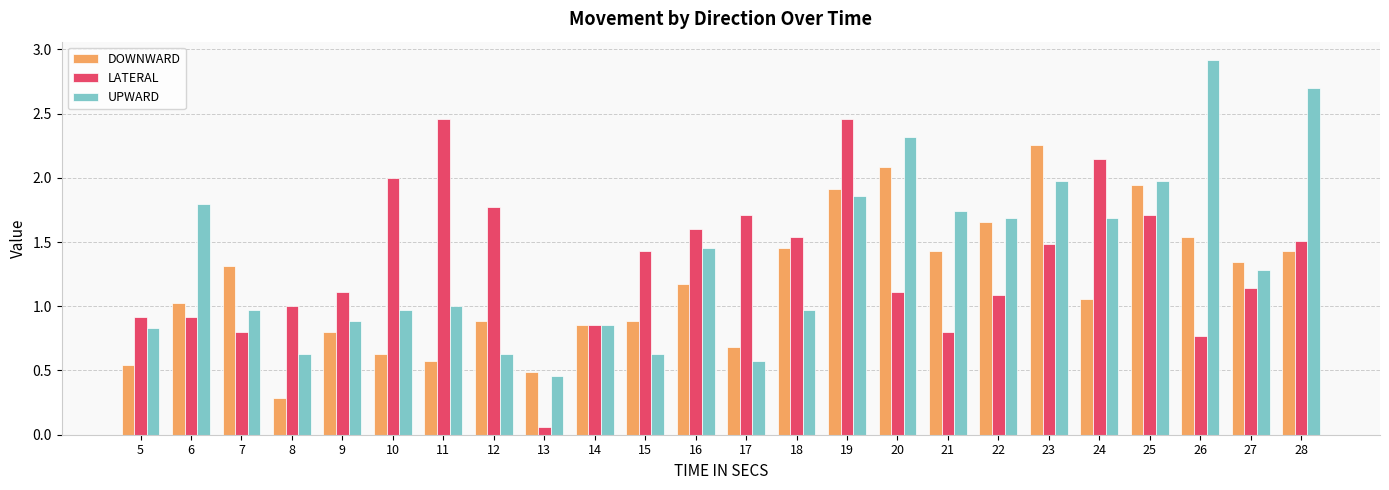

How many bars are there in total?

72